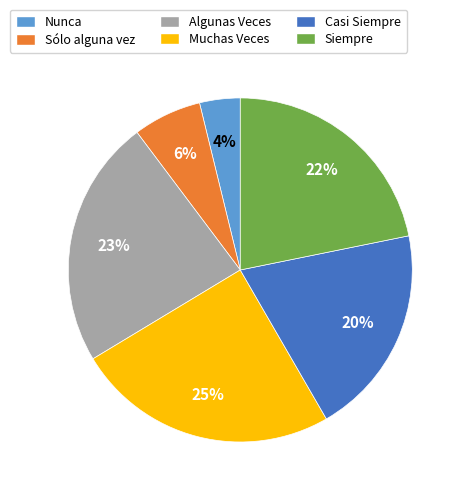

Which has a higher value, Siempre or Casi Siempre?

Siempre